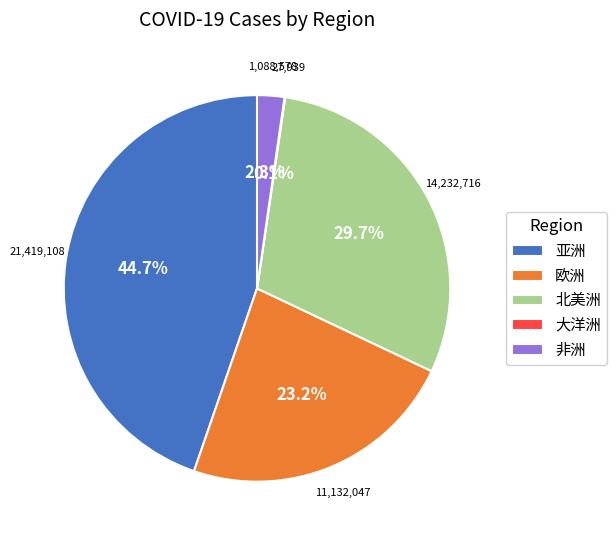

Which slice is the largest?

亚洲